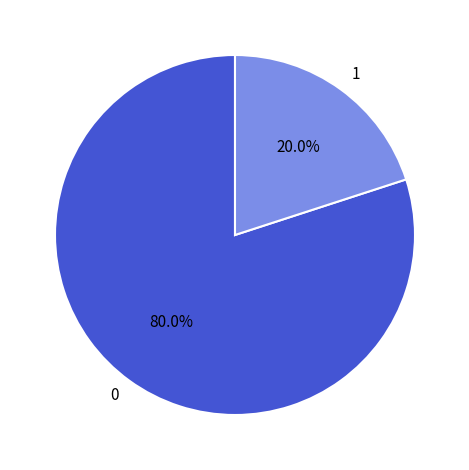

Rank the categories by value from lowest to highest.

1, 0